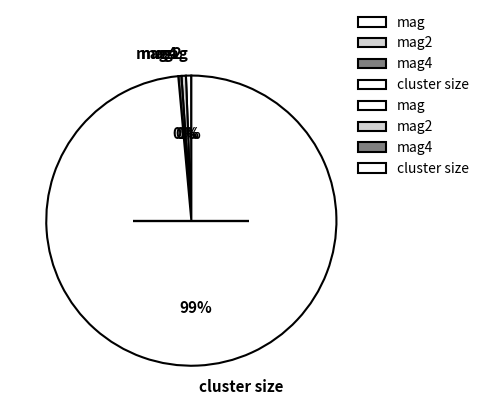

The mag slice represents 1% of the pie. True or false?

True